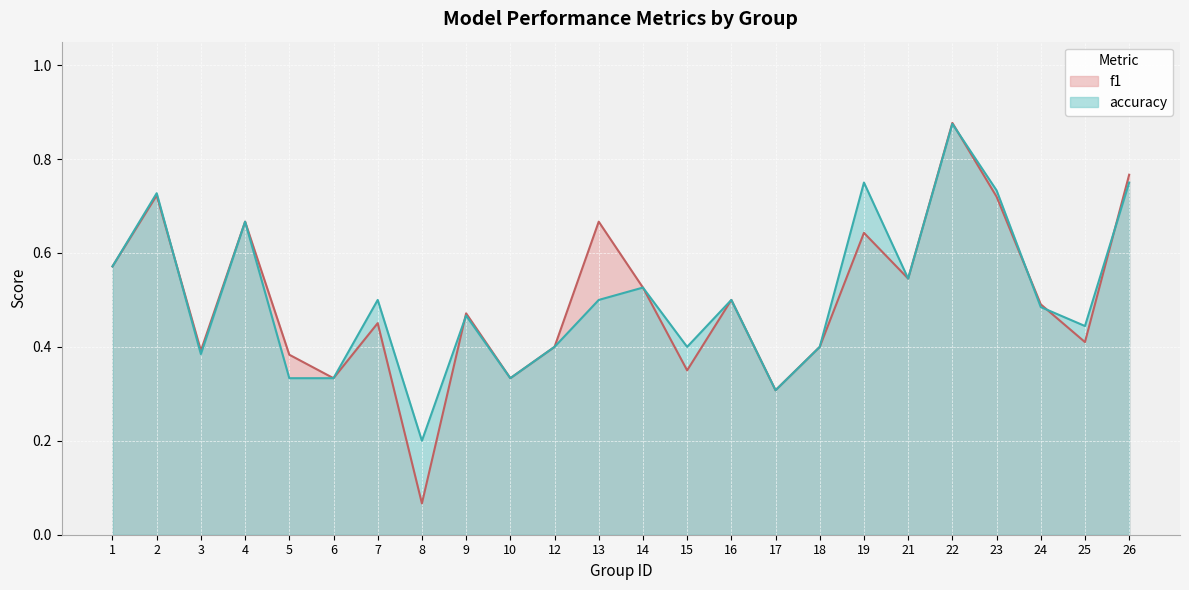

Is it true that f1 equals 0.5 at 21?

True